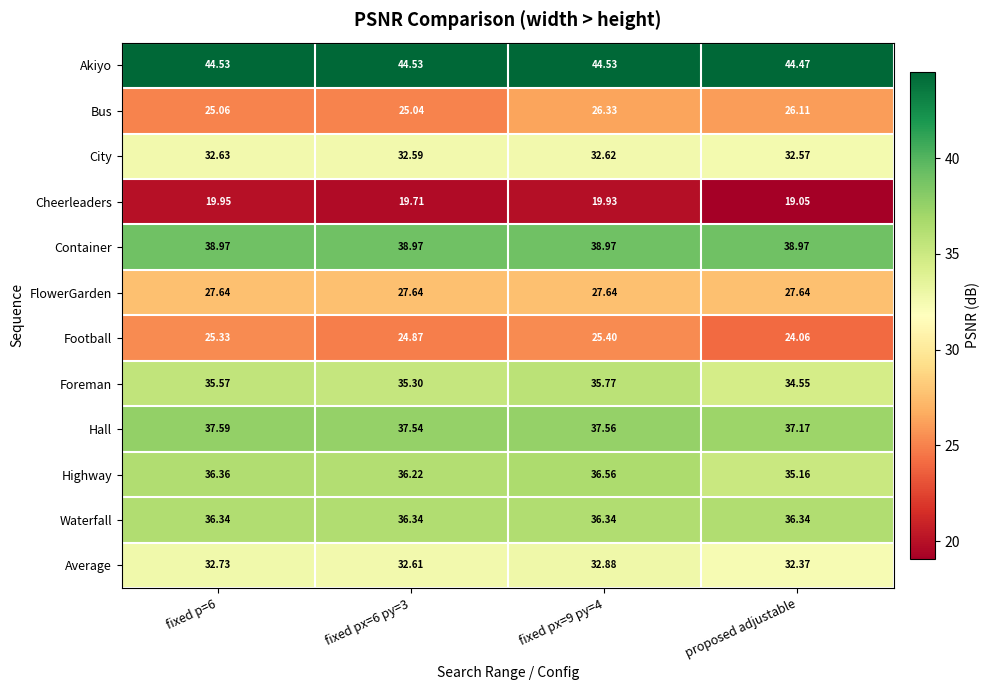

At which label does Foreman reach its minimum?

proposed adjustable